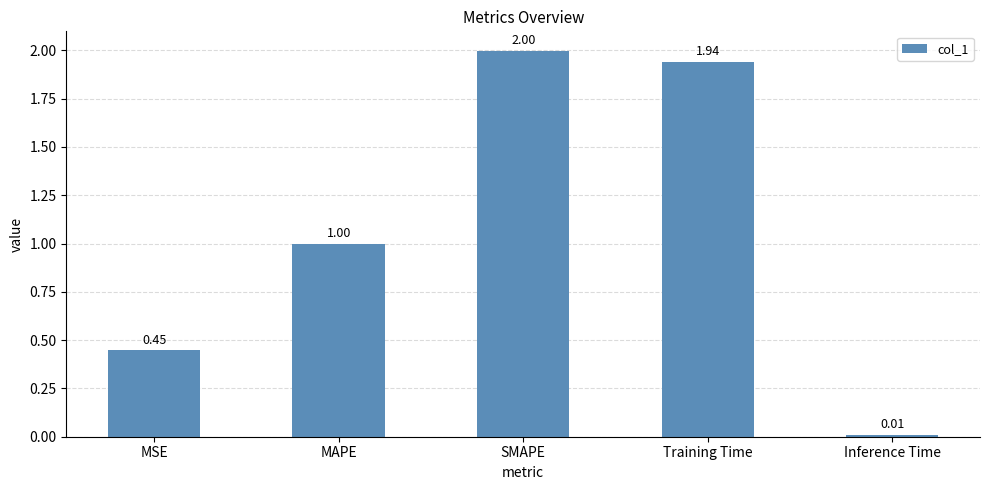

List the labels in order of value, smallest first.

Inference Time, MSE, MAPE, Training Time, SMAPE